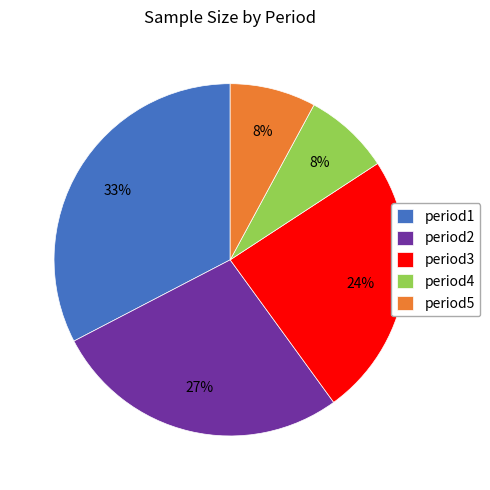

To the nearest percent, what is the combined percentage of period1 and period4?

41%